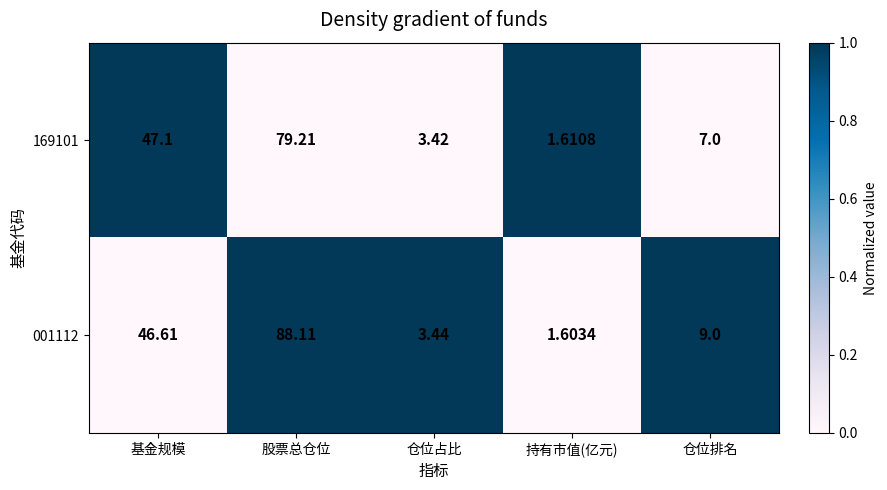

At 仓位排名, list the series in order from largest to smallest.

001112, 169101